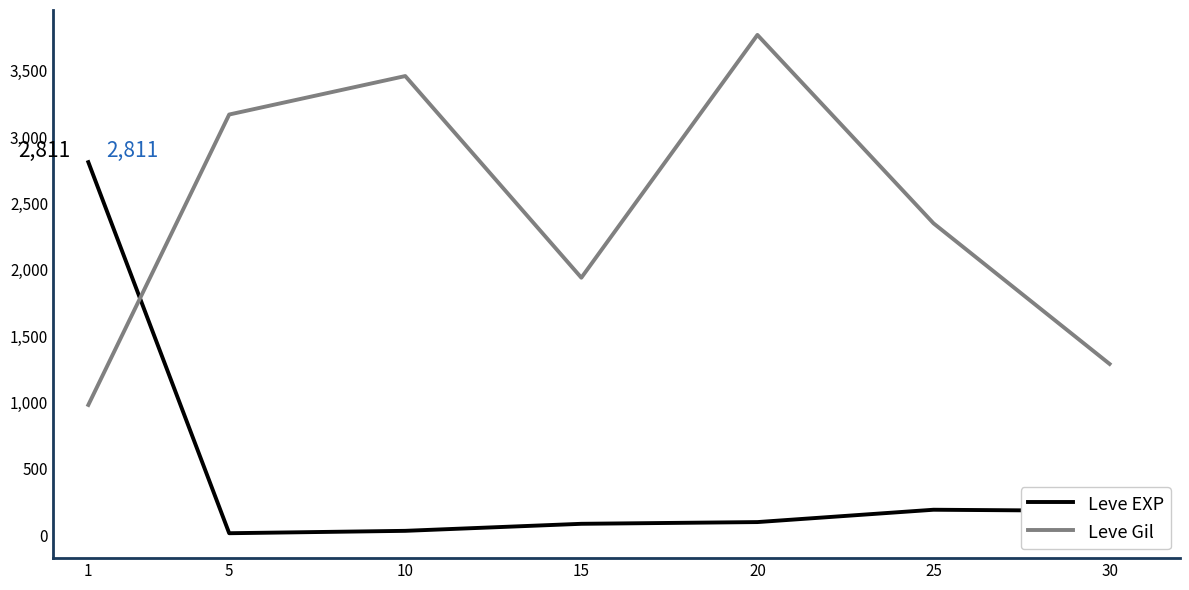

At how many categories does at least one series exceed 1969?

5